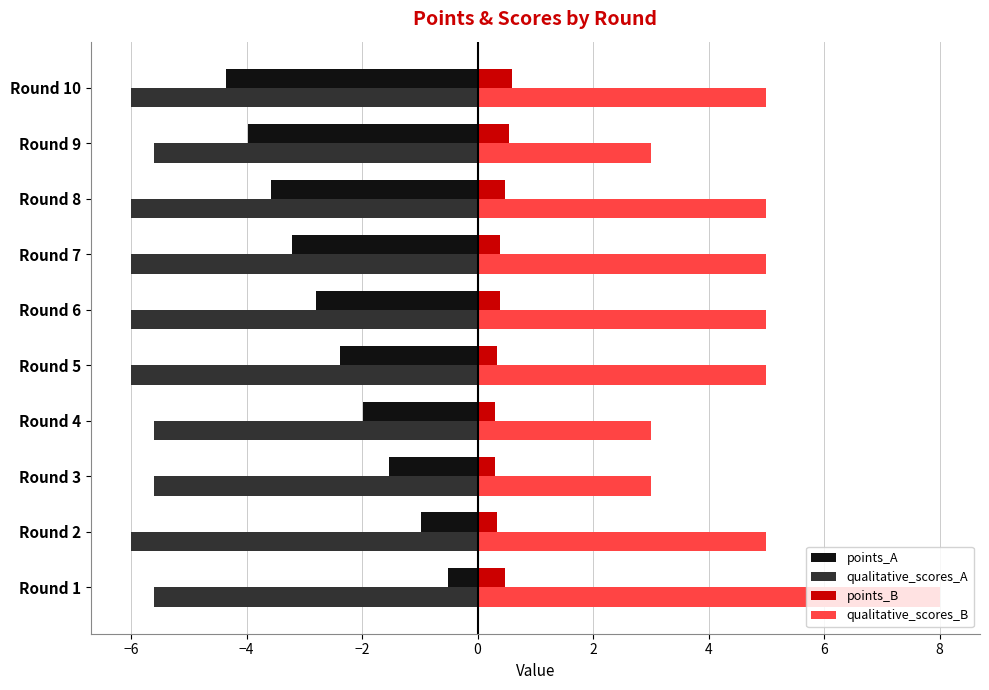

What is the sum of all qualitative_scores_B values?

47.0